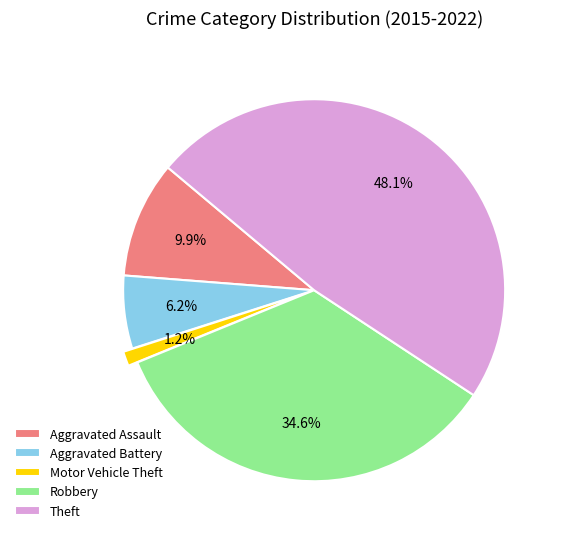

Which slice is the largest?

Theft